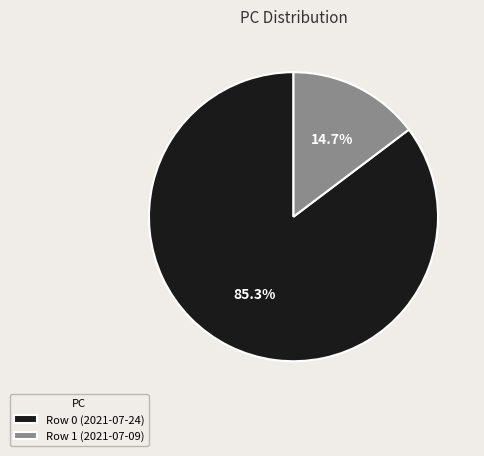

Which slice represents more than half of the pie?

Row 0 (2021-07-24)